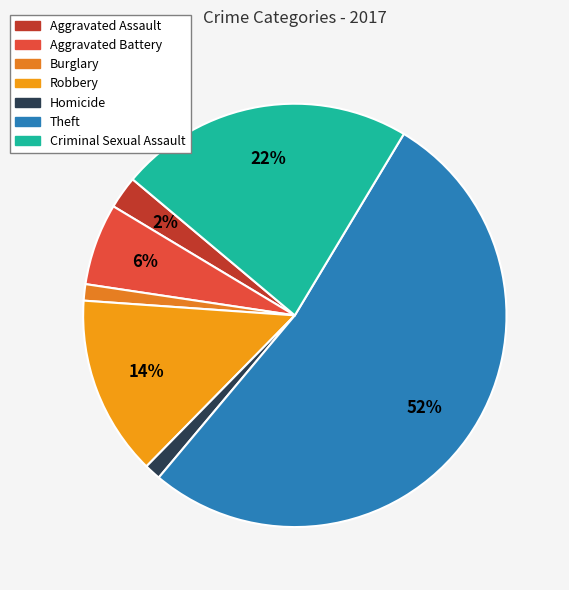

How many segments does this pie chart have?

7